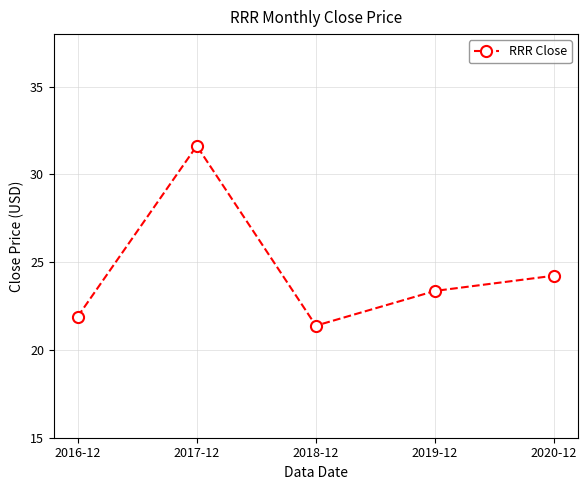

What is the difference between the maximum and minimum values?

10.2